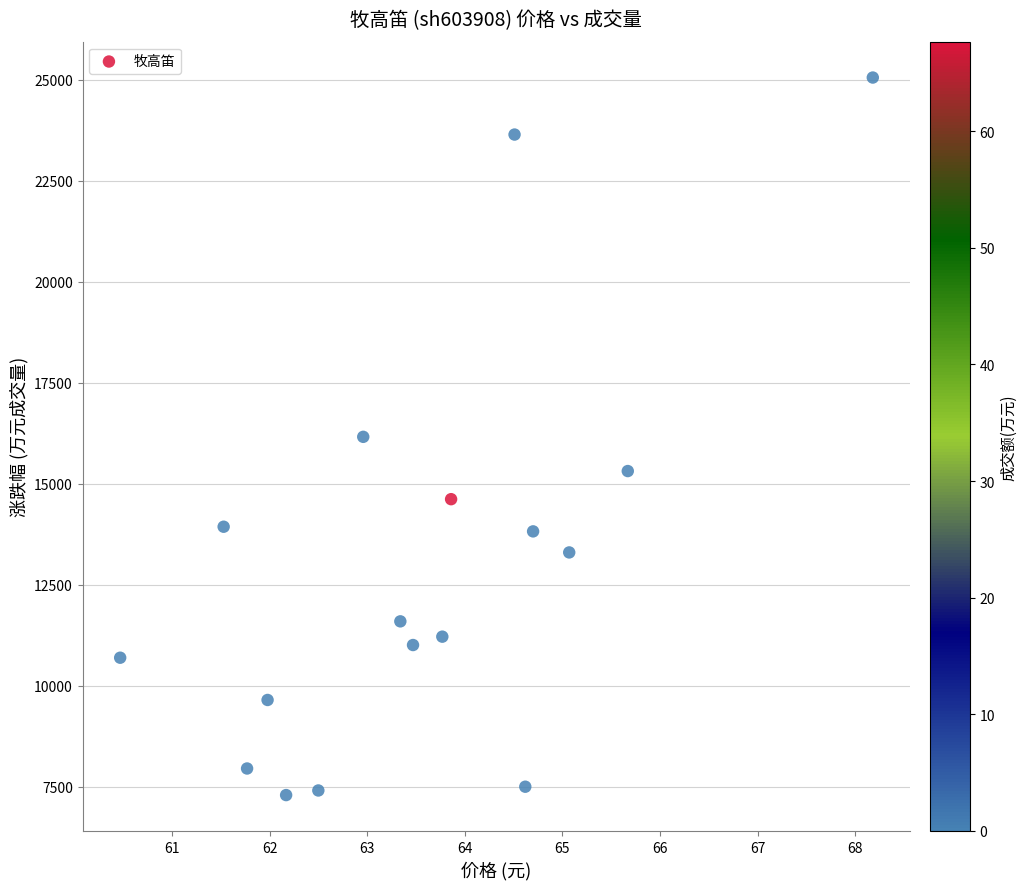

How many points are shown in the scatter plot?

17